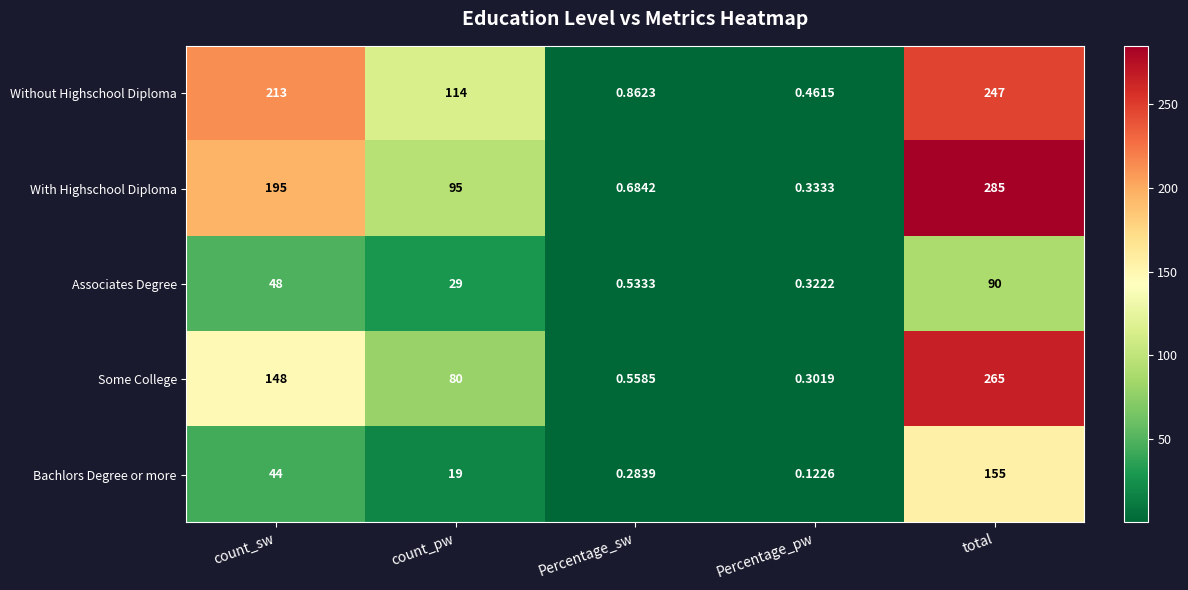

At which category does the chart reach its minimum across all series?

Percentage_pw